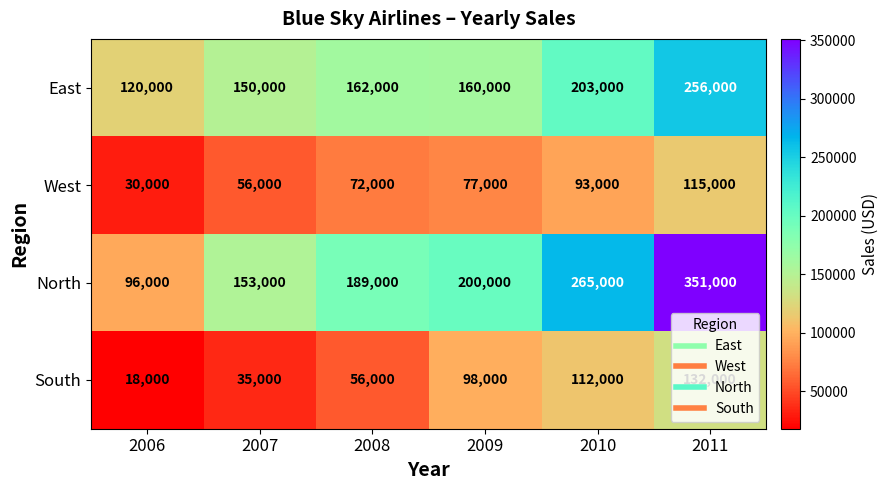

What is the approximate value of West at 2008, to the nearest 10?

72000